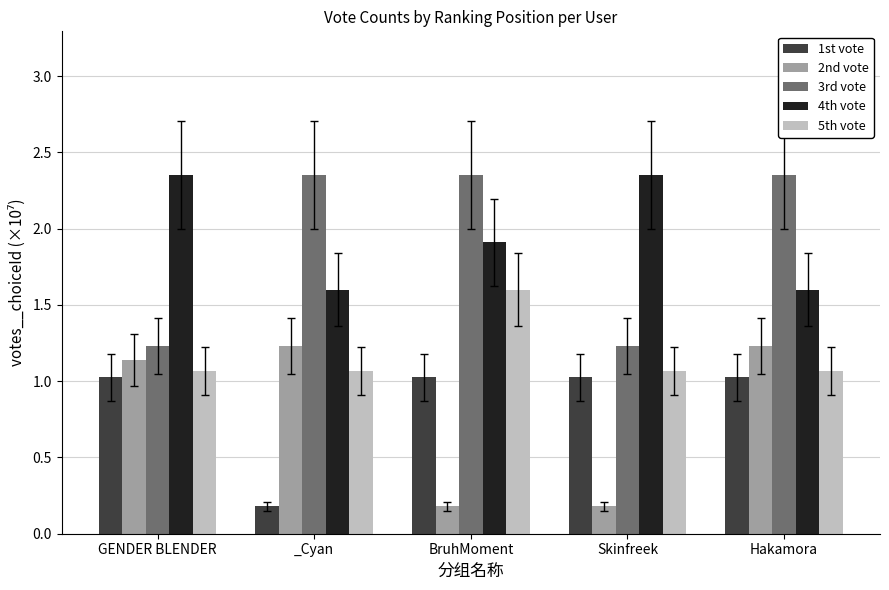

What is the total value across all series at GENDER BLENDER?

6.8